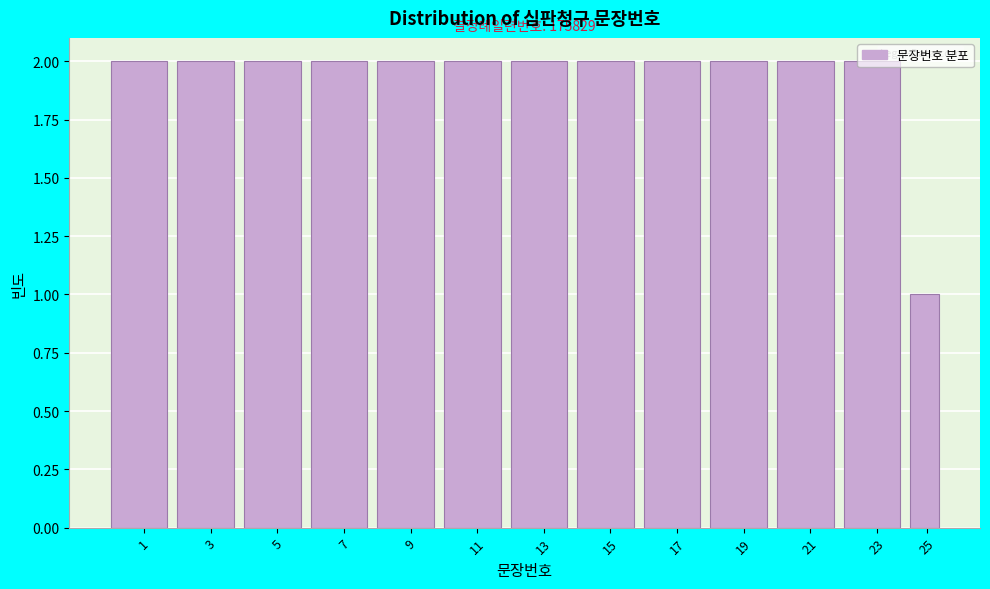

The chart shows a value of 2 at 7. True or false?

True